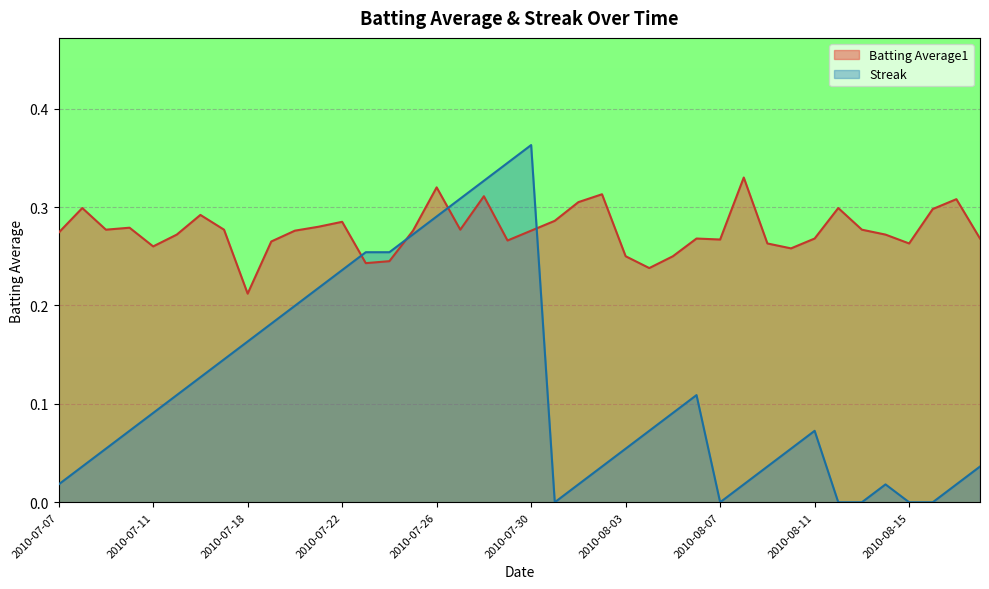

After their last crossing, which series has the higher values: Batting Average1 or Streak?

Batting Average1